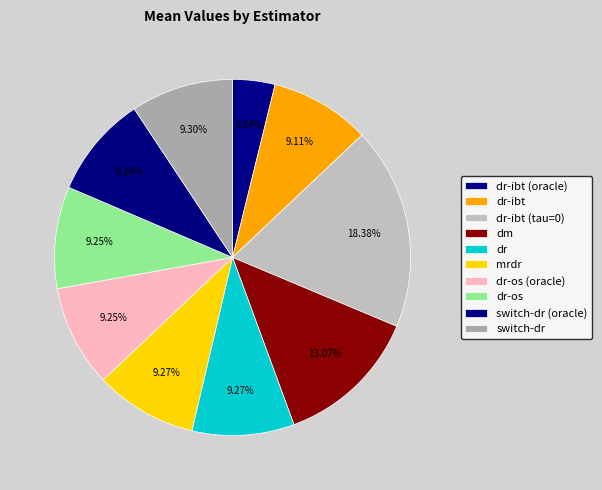

Which has a higher value, switch-dr or dr-ibt?

switch-dr